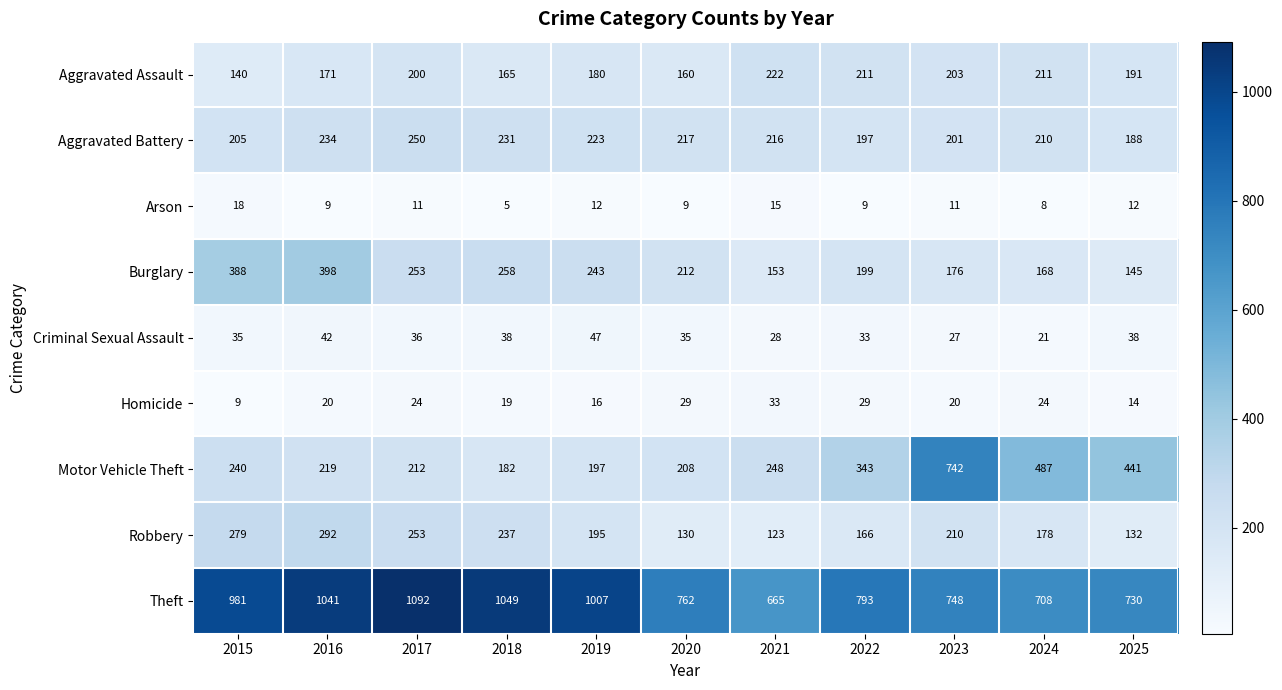

Which category has the lowest value in the Theft series?

2021